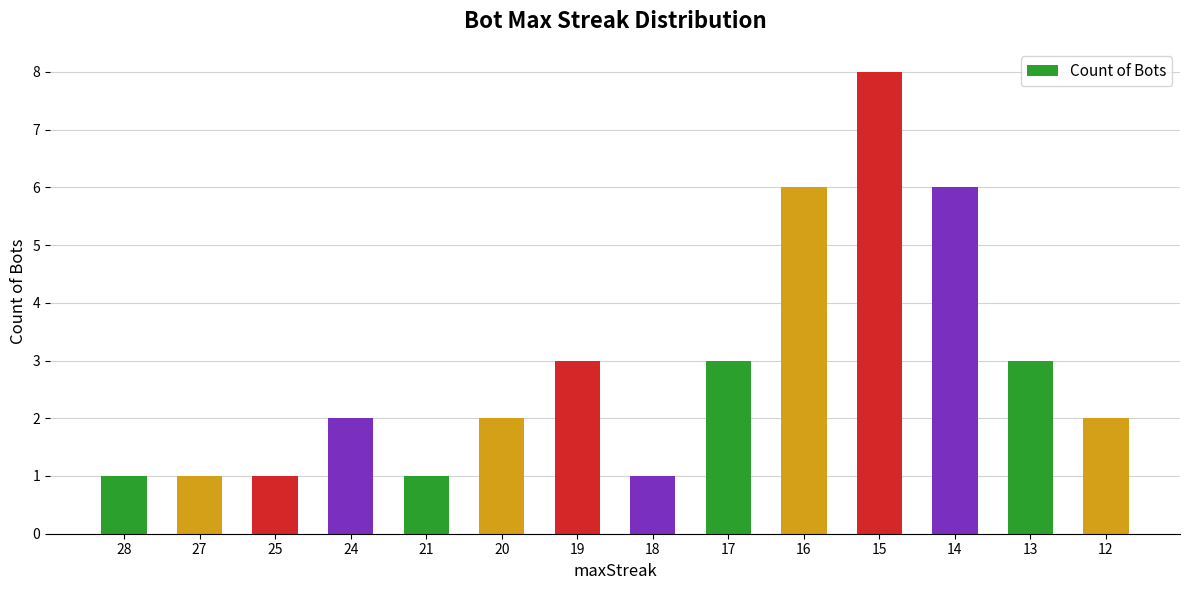

What is the value of the 14th bar from the left?

2